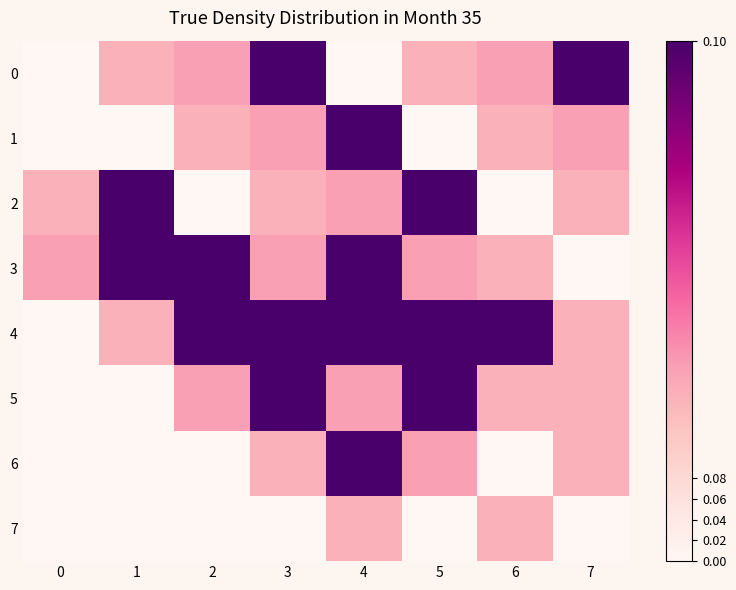

At which category is the sum across all series the highest?

4